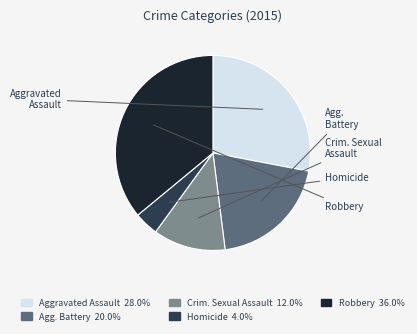

Is there a majority slice in this chart?

No